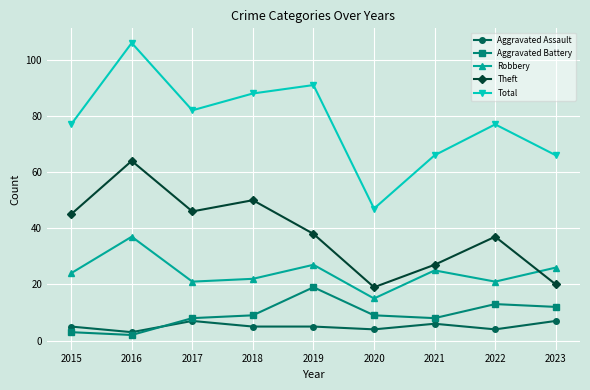

What are all the series names shown in the legend?

Aggravated Assault, Aggravated Battery, Robbery, Theft, Total